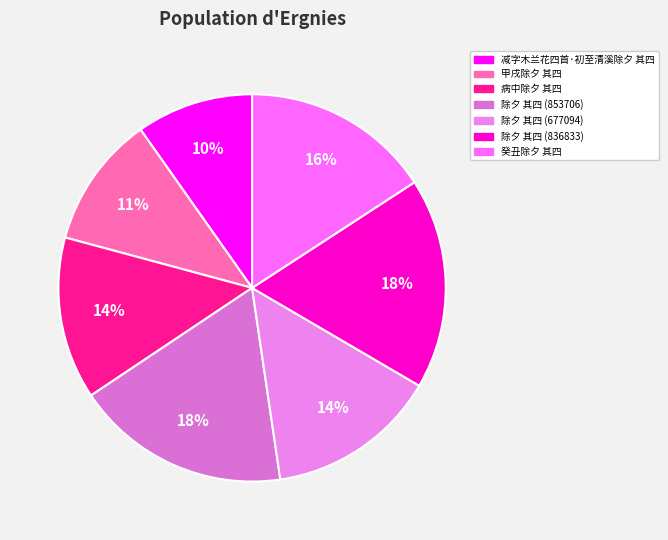

What is the change in value from 减字木兰花四首·初至清溪除夕 其四 to 甲戌除夕 其四?

+60422